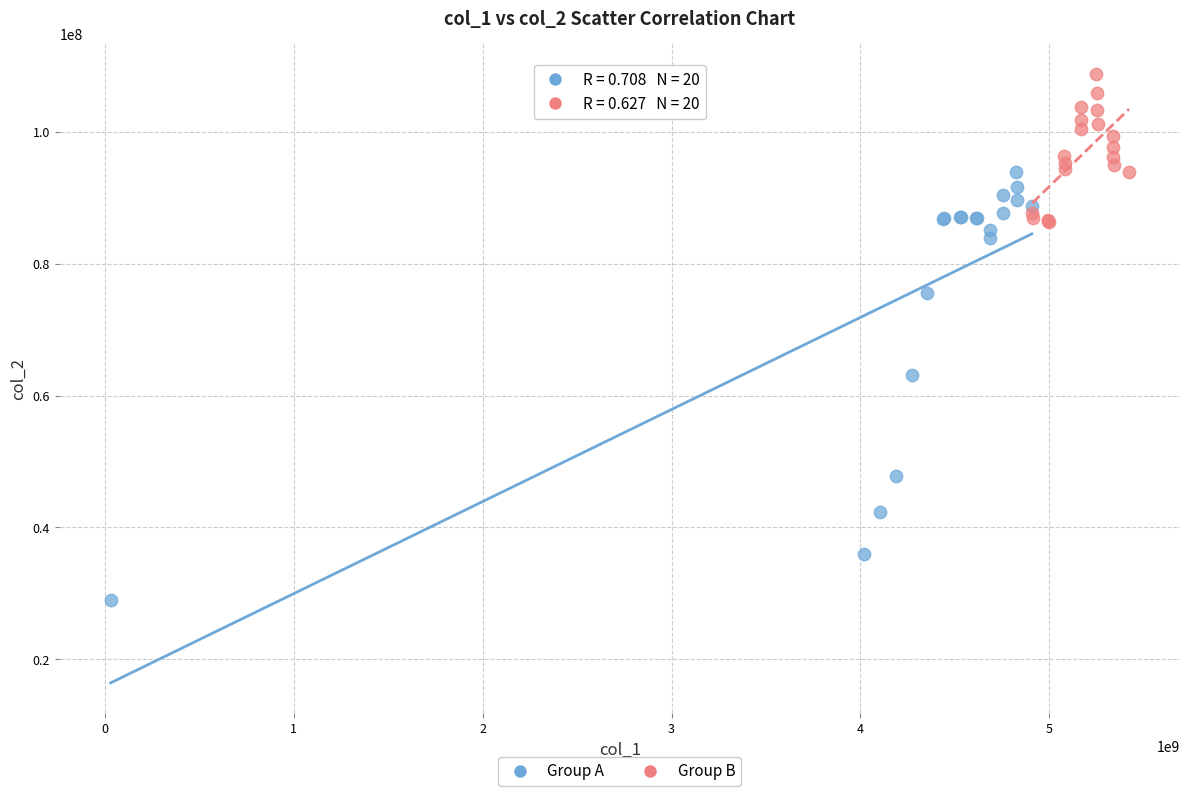

Which series reaches the maximum Y coordinate?

Group B